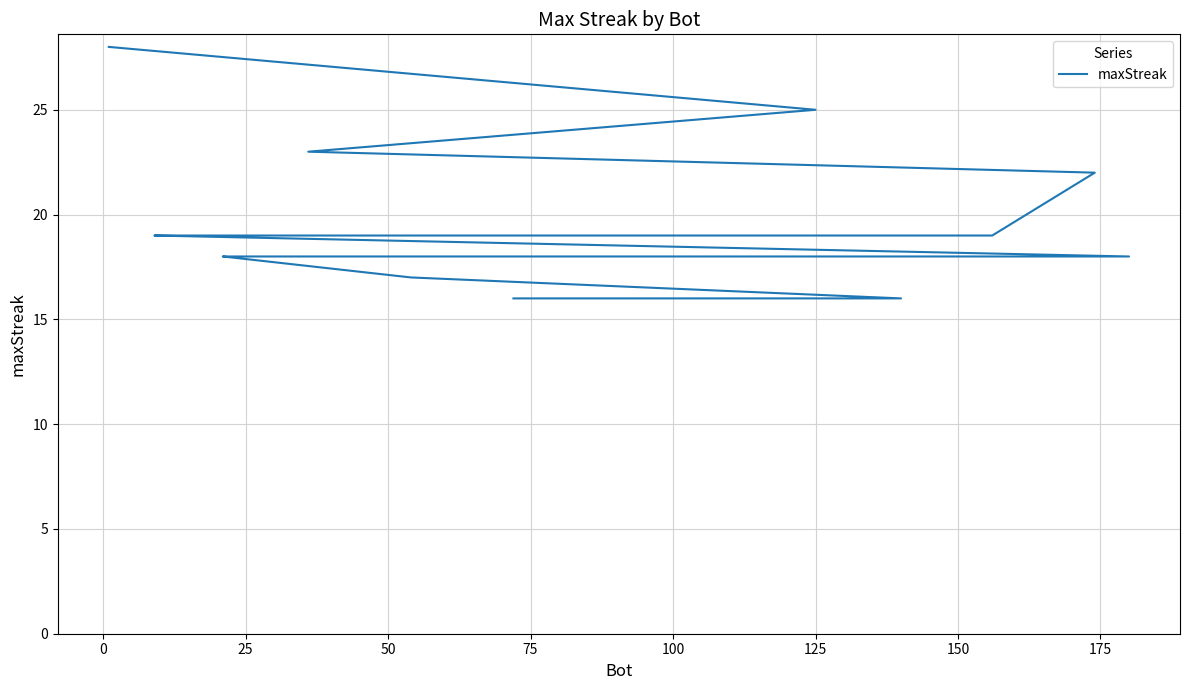

Count the number of values greater than 18.

9